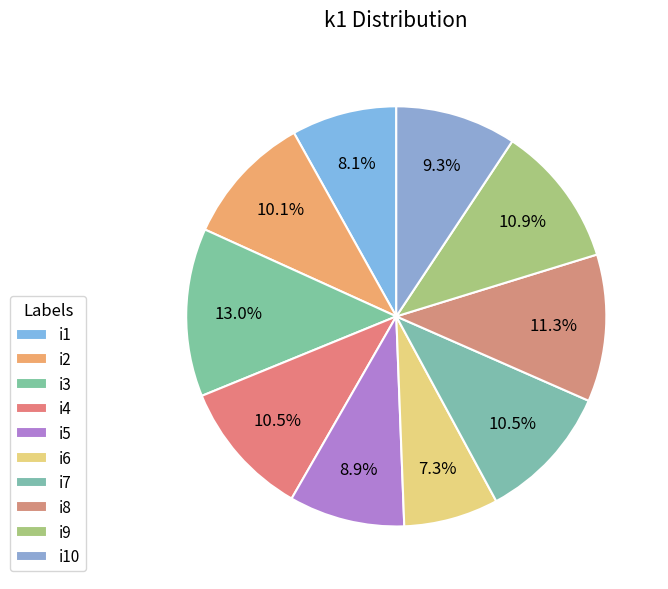

To the nearest percent, what is the average slice percentage?

10%